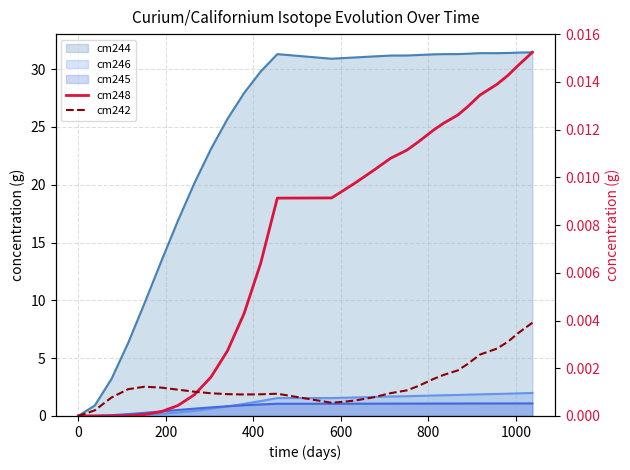

How many times do cm242 and cm248 cross each other?

1